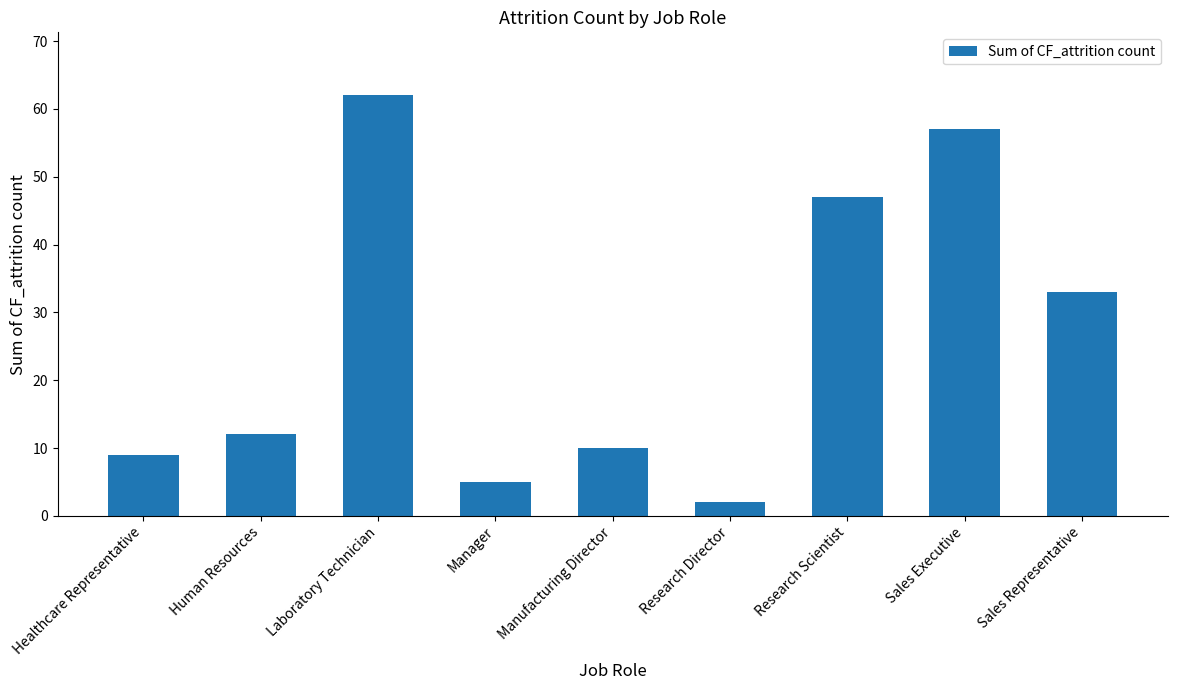

Which has a higher value, Research Scientist or Sales Executive?

Sales Executive